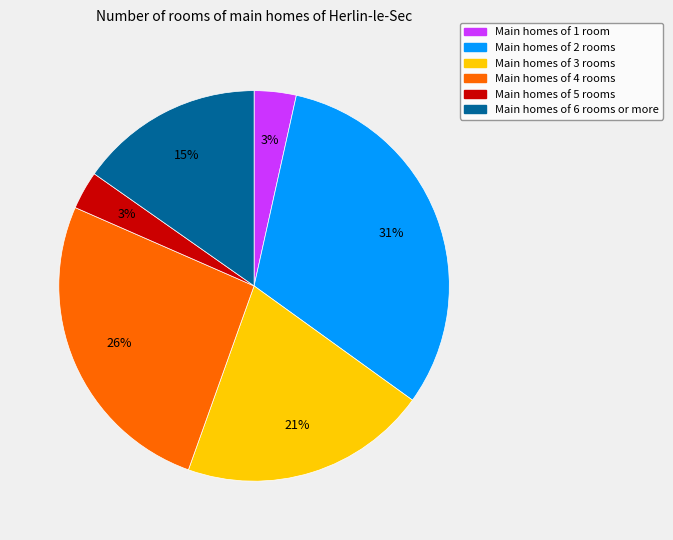

Is there a majority slice in this chart?

No